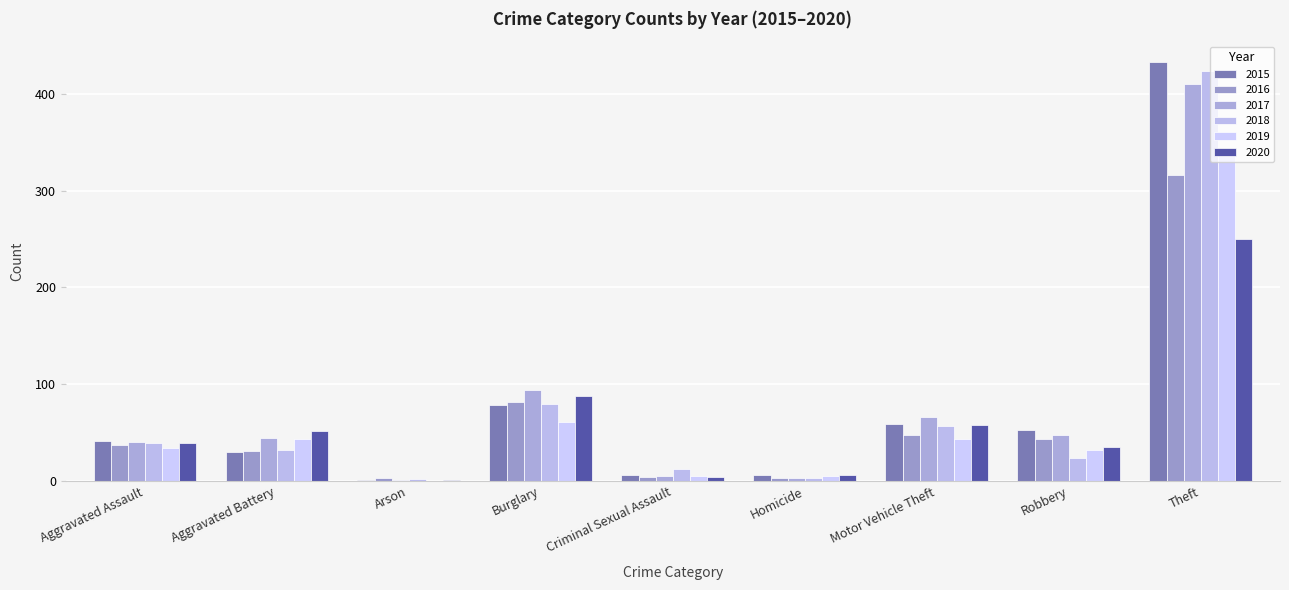

Which series has the widest spread of values?

2015